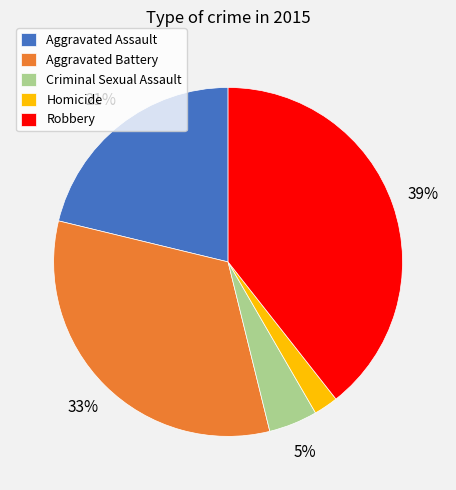

Approximately how many times larger is the value at Criminal Sexual Assault compared to Robbery?

0.1